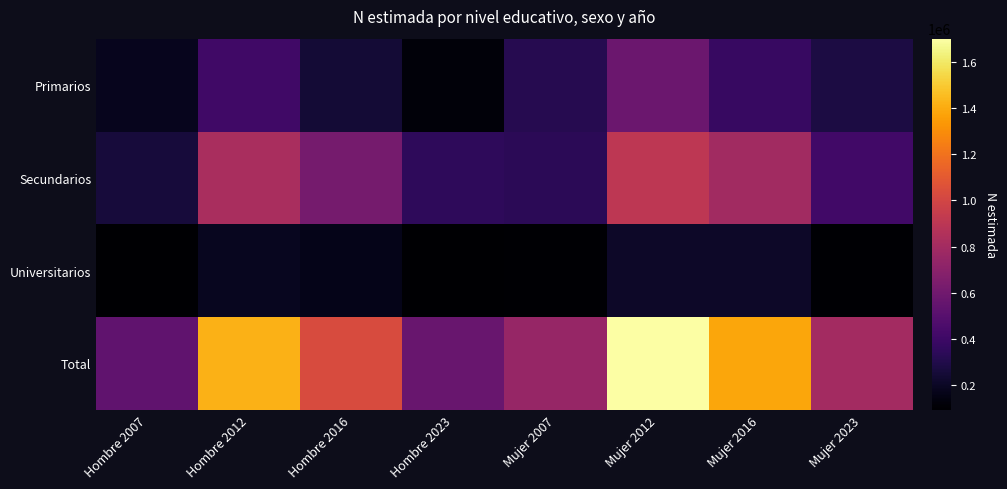

List the series in order of their overall mean, lowest first.

Universitarios, Primarios, Secundarios, Total